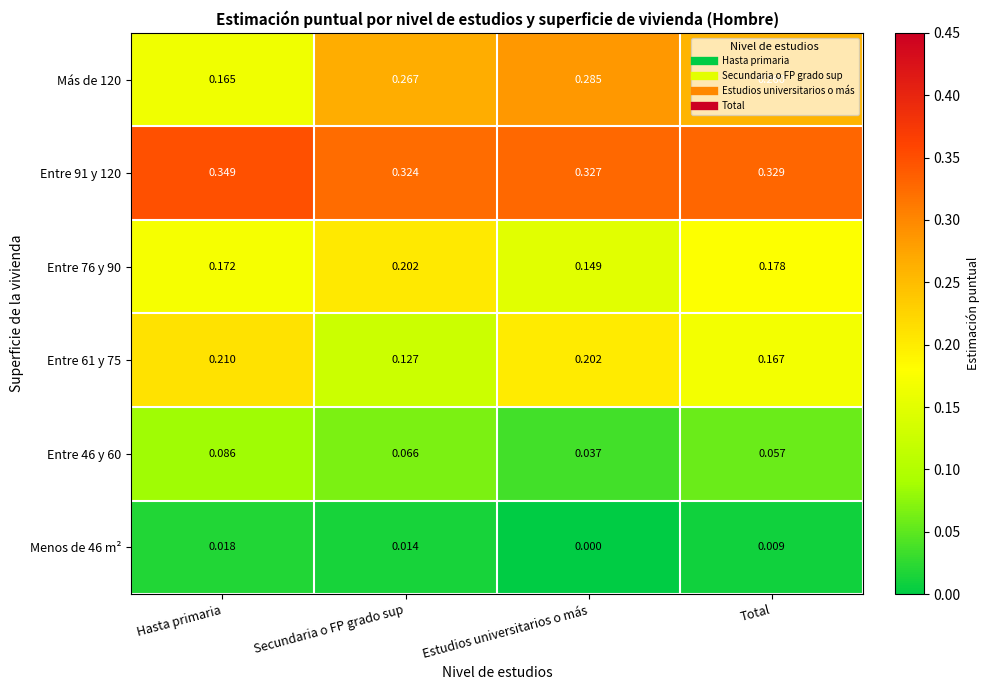

Where is Entre 61 y 75 nearest to the value 0?

Secundaria o FP grado sup